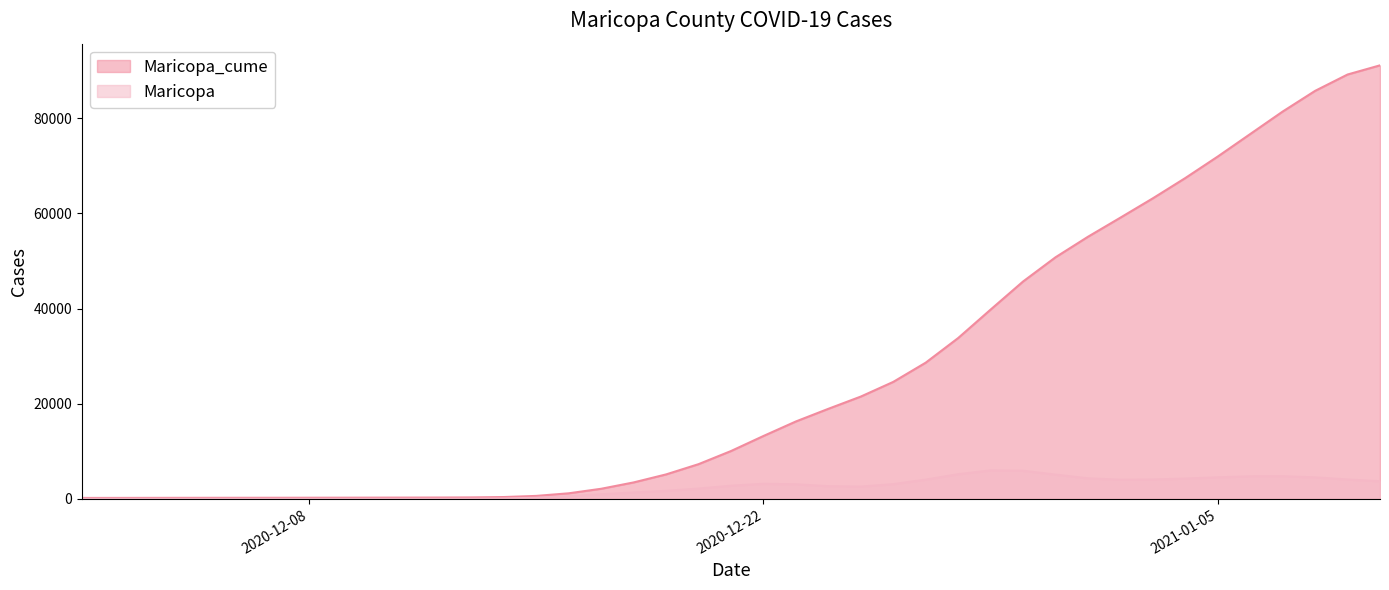

How many categories are shown in the chart?

40